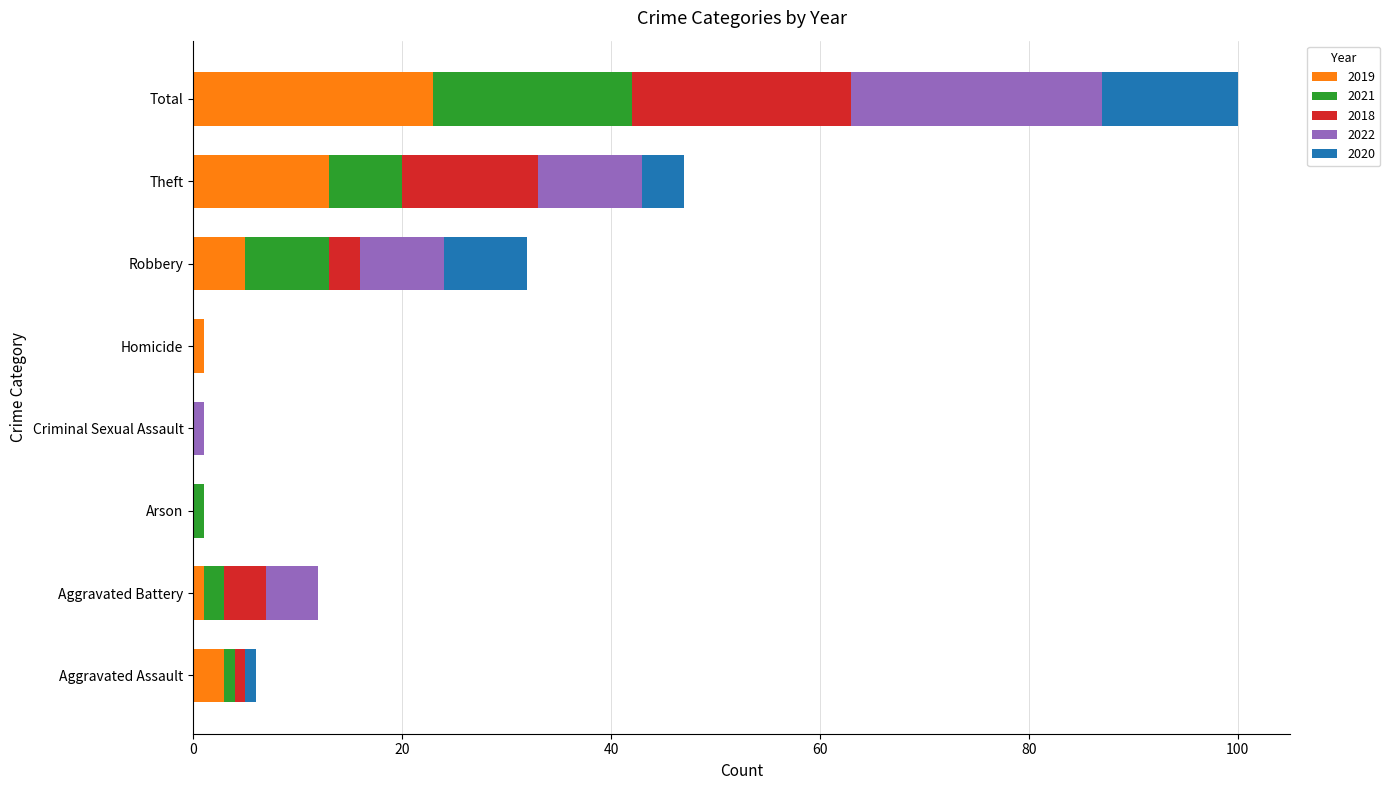

What is the highest value of the 2019 series?

23